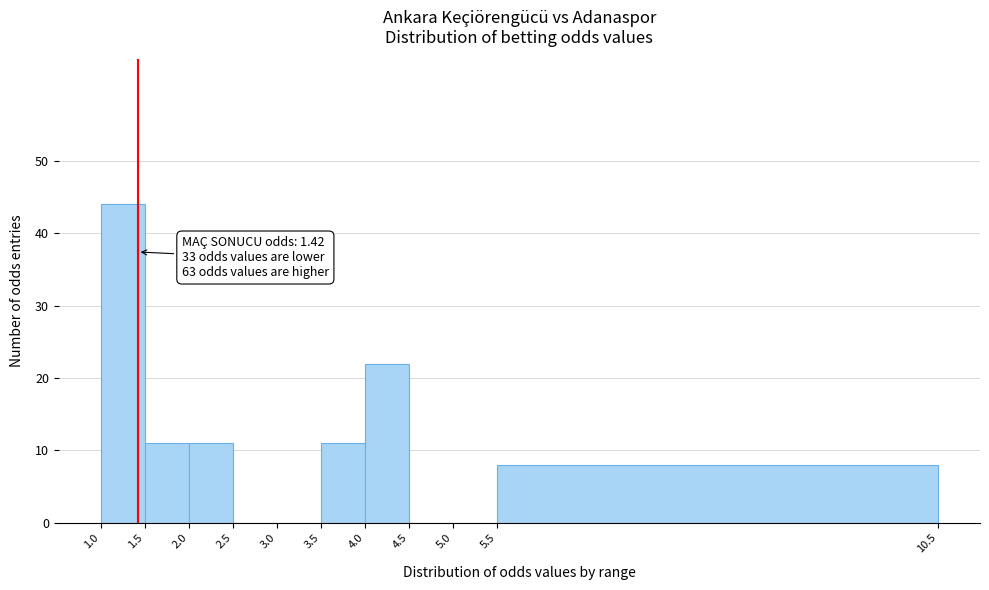

Which range on the x-axis has the tallest bar?

1.0 to 1.5